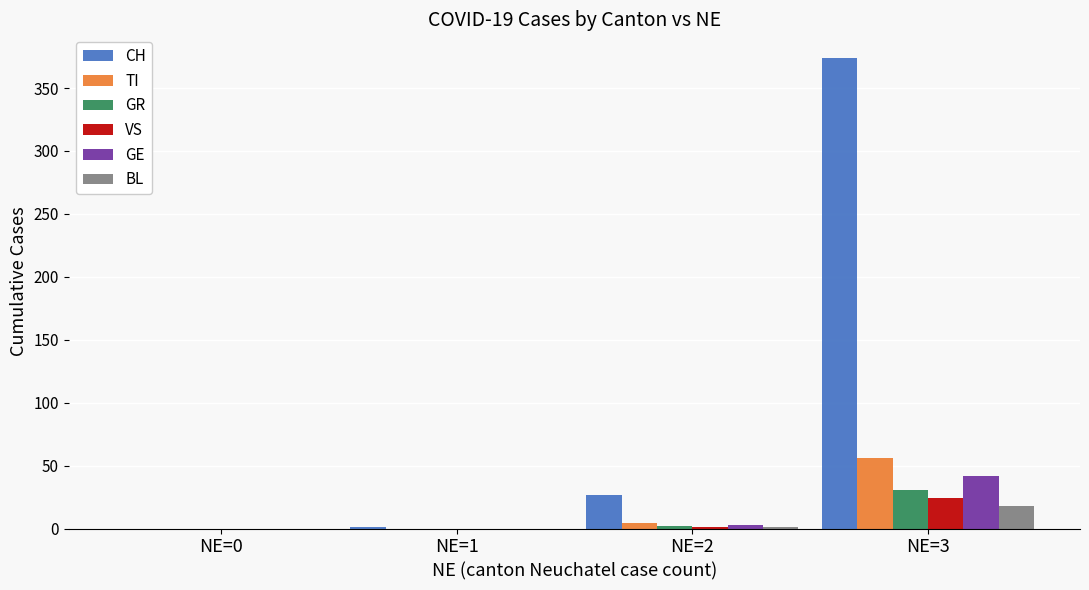

What are all the series names shown in the legend?

CH, TI, GR, VS, GE, BL